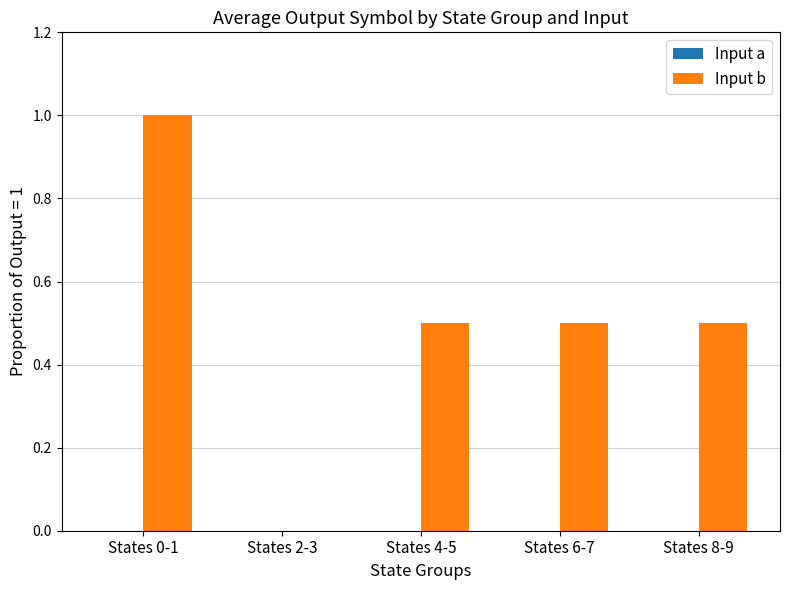

What is the greatest value displayed?

1.0